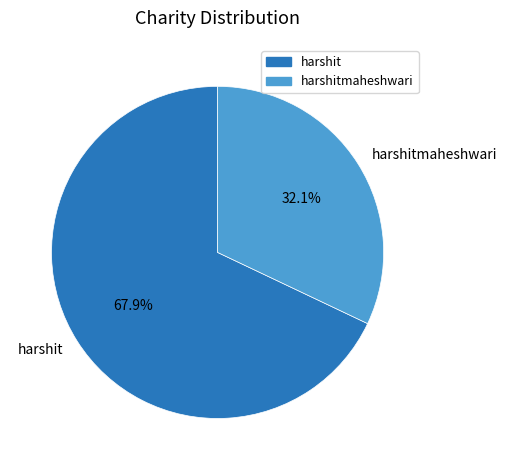

What percentage is the harshitmaheshwari slice, to the nearest percent?

32%